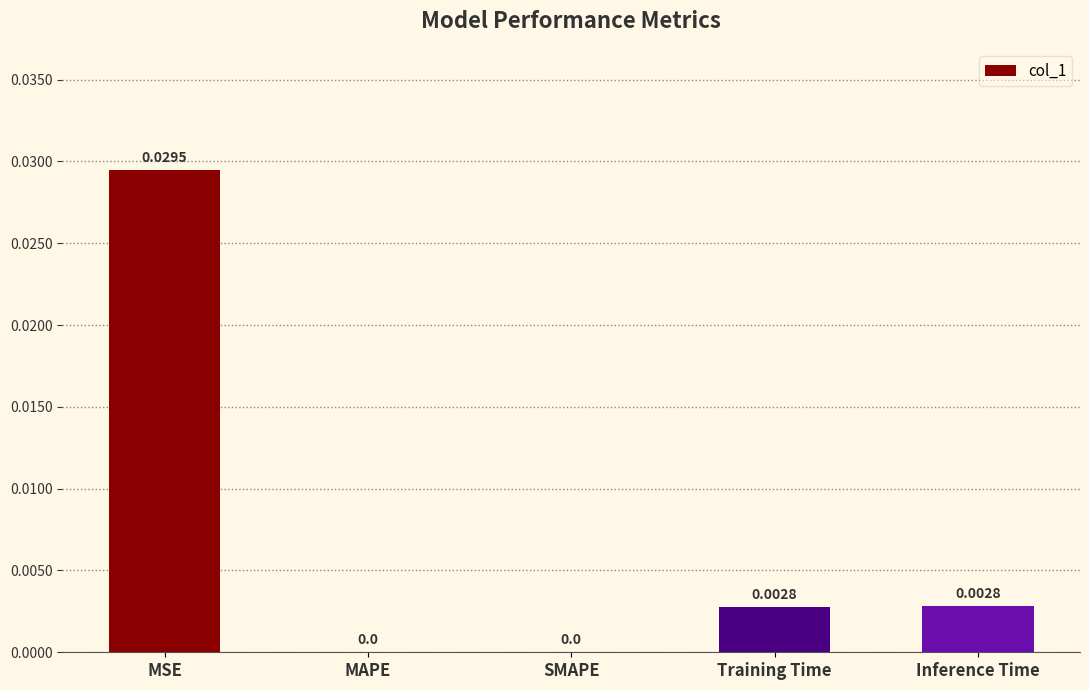

Which has a higher value, Inference Time or MSE?

MSE